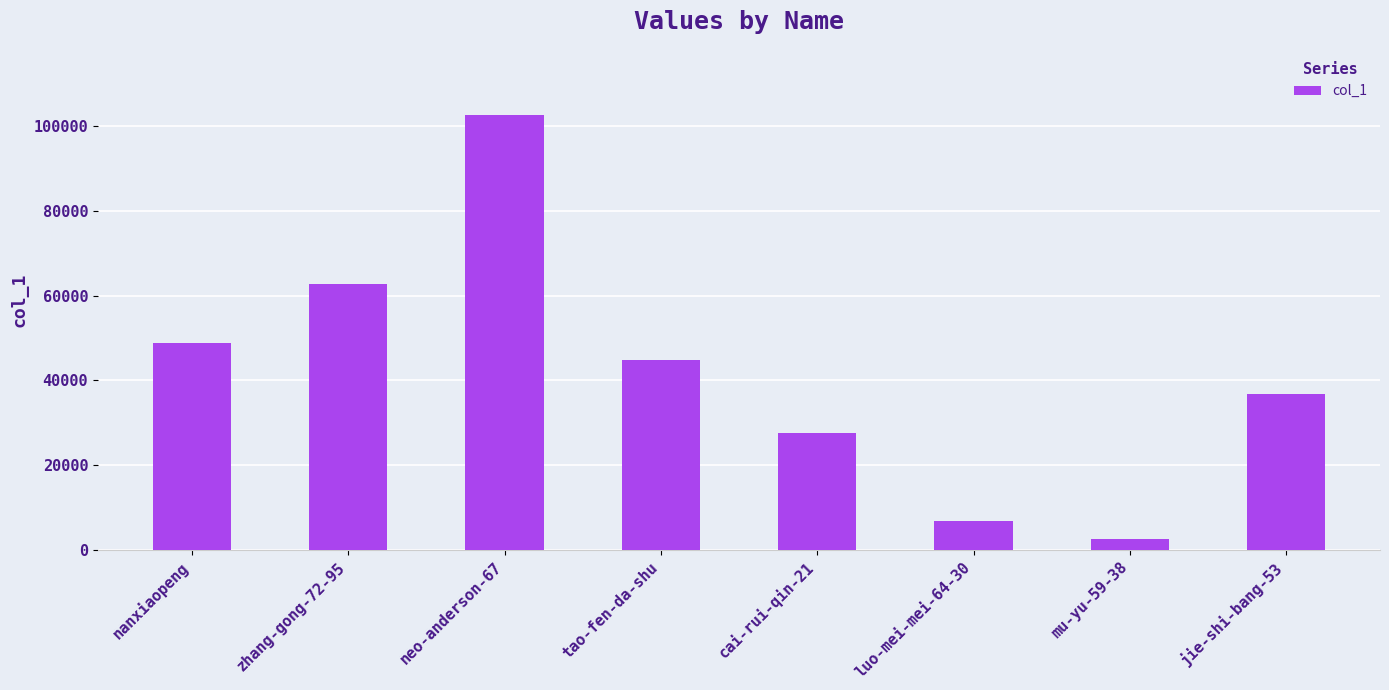

How many data points are less than 44774?

4